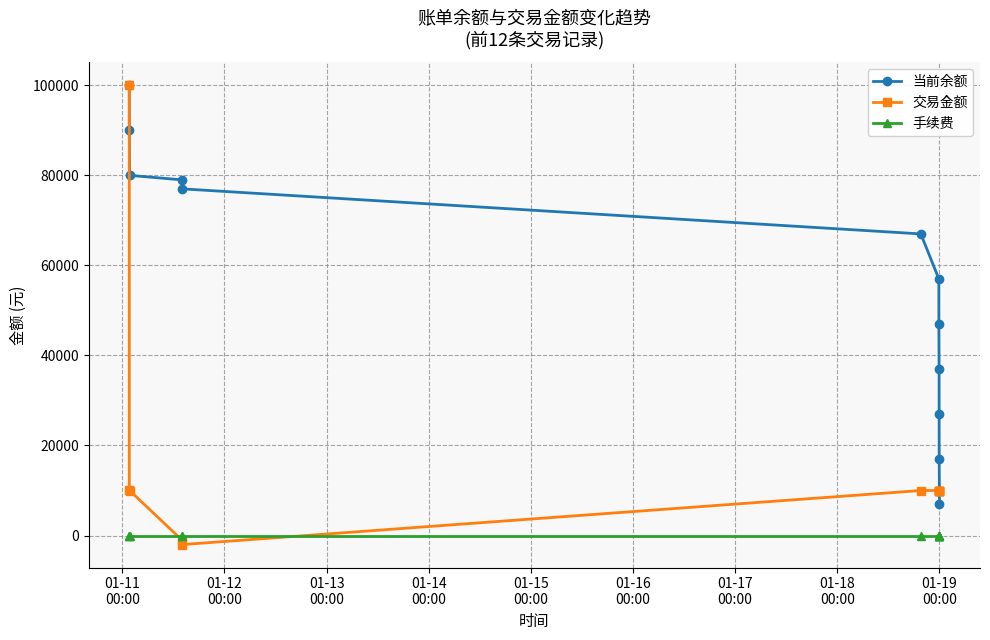

At how many categories does at least one series exceed 75003?

5